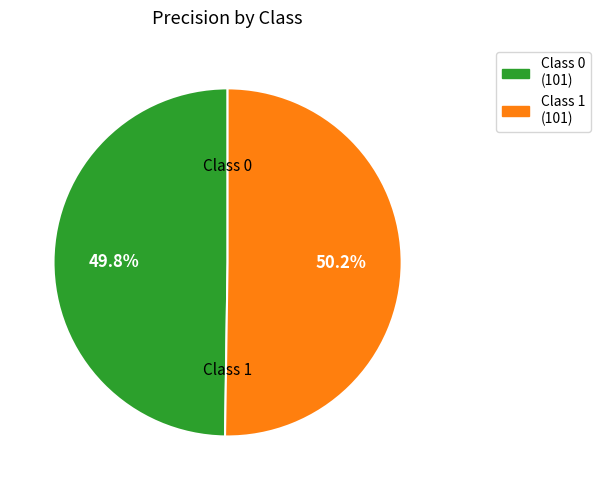

Does any single category account for the majority?

Yes